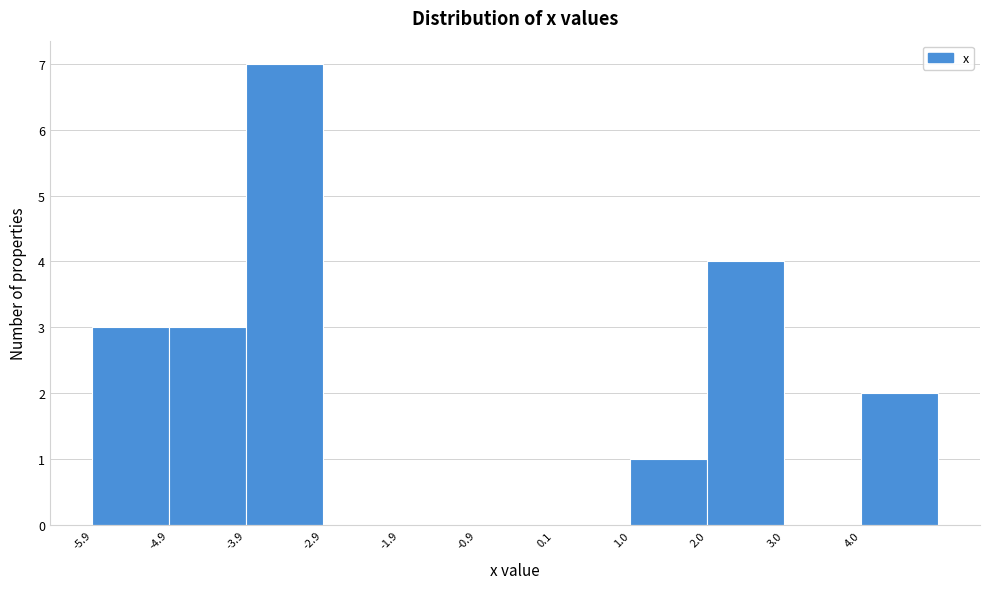

How tall is the bar that spans -5.9 to -4.9 on the x-axis? Neither the bar edges nor the heights are printed on the chart, so give them approximately, as read against the axes.

3